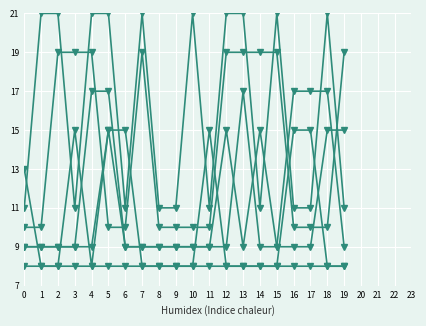

How many lines are shown in the chart?

6